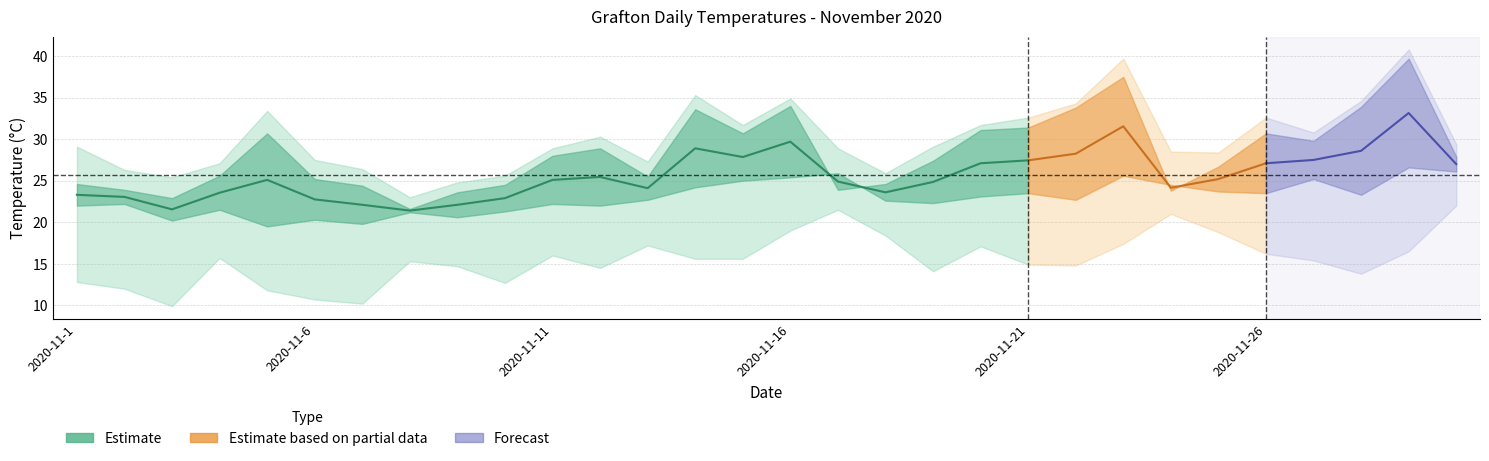

What is the value of the Minimum temperature (°C) point at the 22nd from the left?

14.8